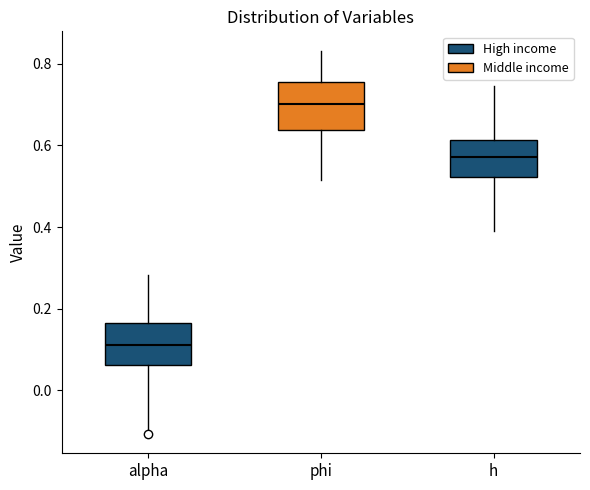

Reading left to right, read every box against the y-axis: the position of its median line, the range the box covers, and the ends of its whiskers. The values are not printed on the chart, so give them approximately, as read against the axis.

alpha: median 0.12, box 0.06 to 0.16, whiskers -0.10 to 0.28
phi: median 0.70, box 0.64 to 0.76, whiskers 0.52 to 0.84
h: median 0.58, box 0.52 to 0.62, whiskers 0.40 to 0.74